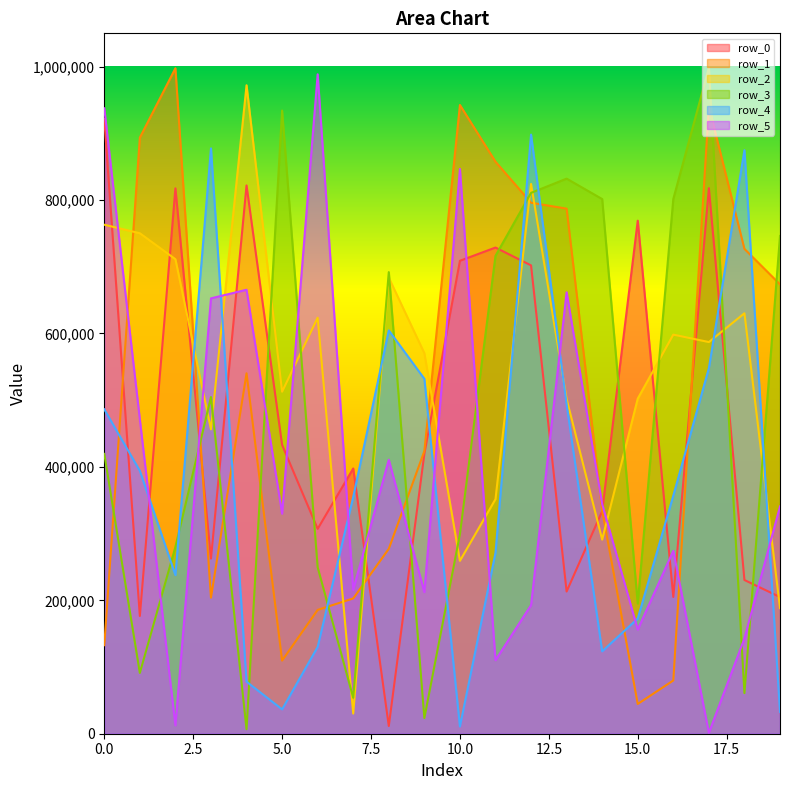

What is the difference between the highest and lowest values at 14?

678008